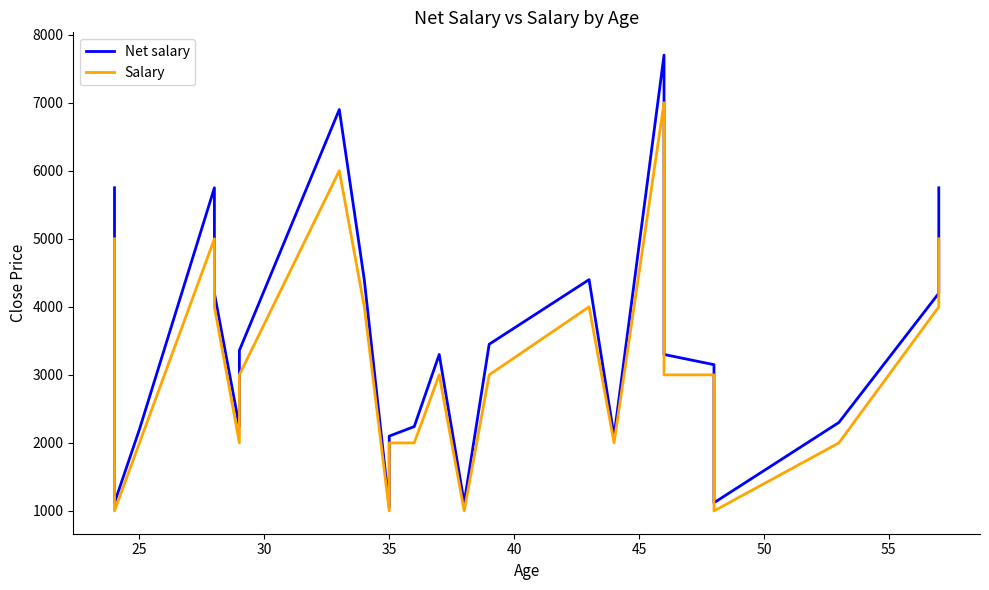

Rank the series at 45 from lowest to highest value.

Salary, Net salary